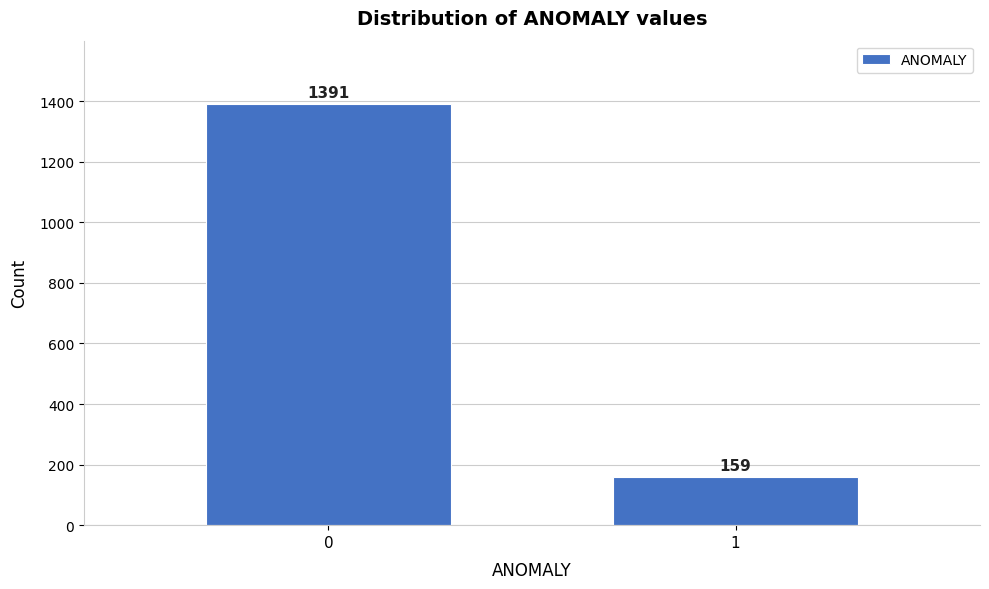

Reading right to left, extract all data points from this chart.

159	1391